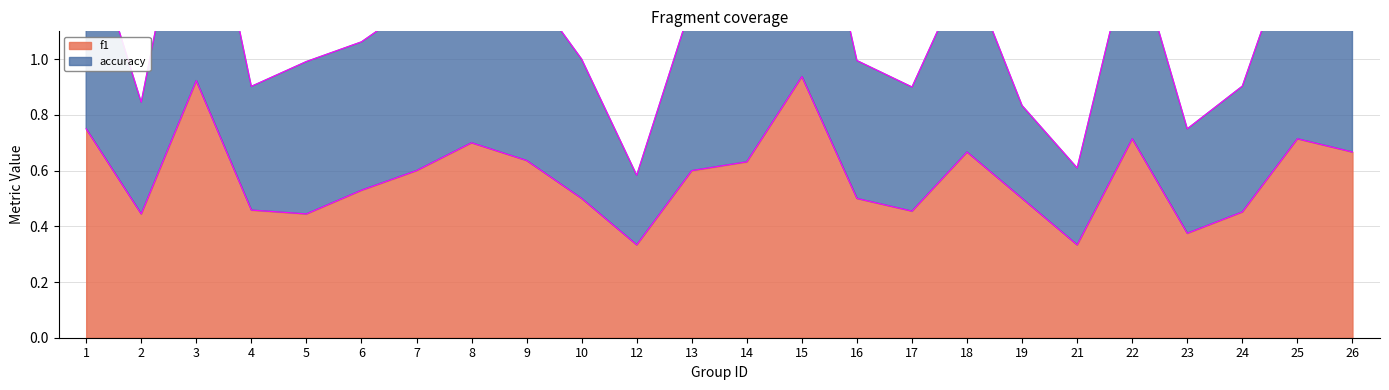

What is the total value across all series at 1?

2.2